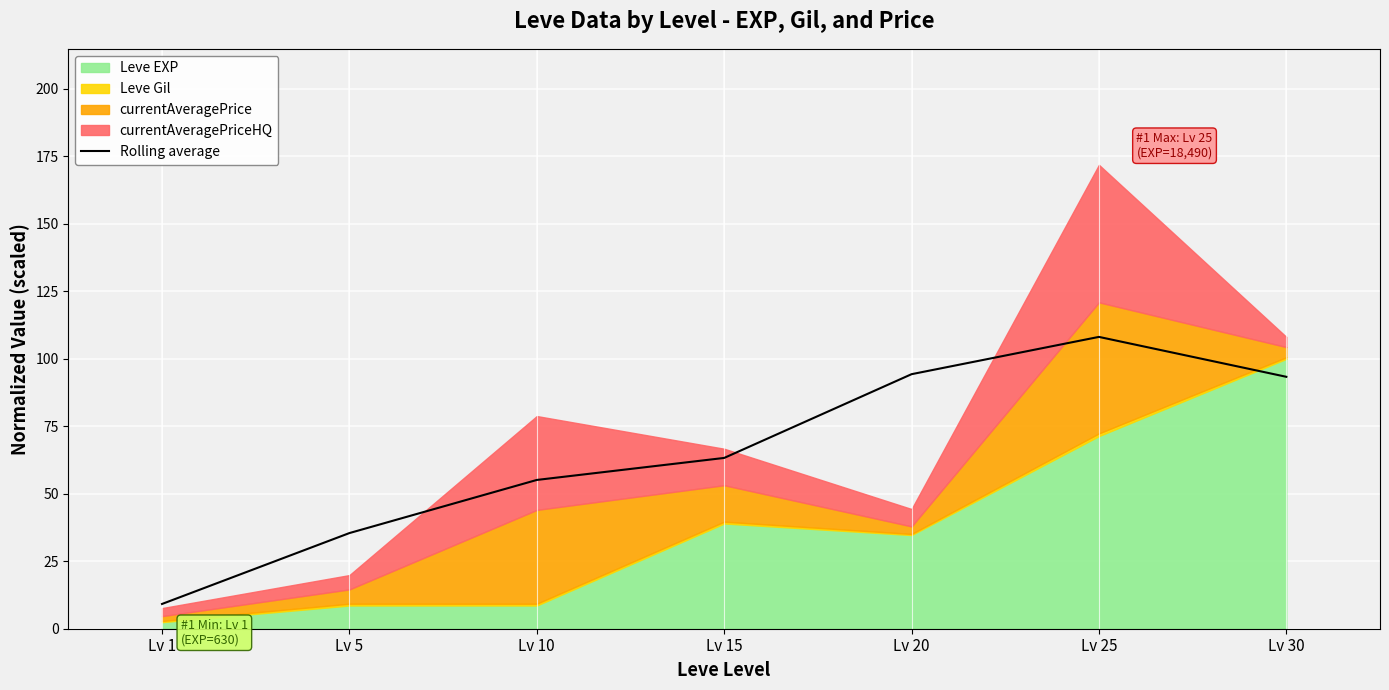

At which label does the data first exceed 63?

Lv 15